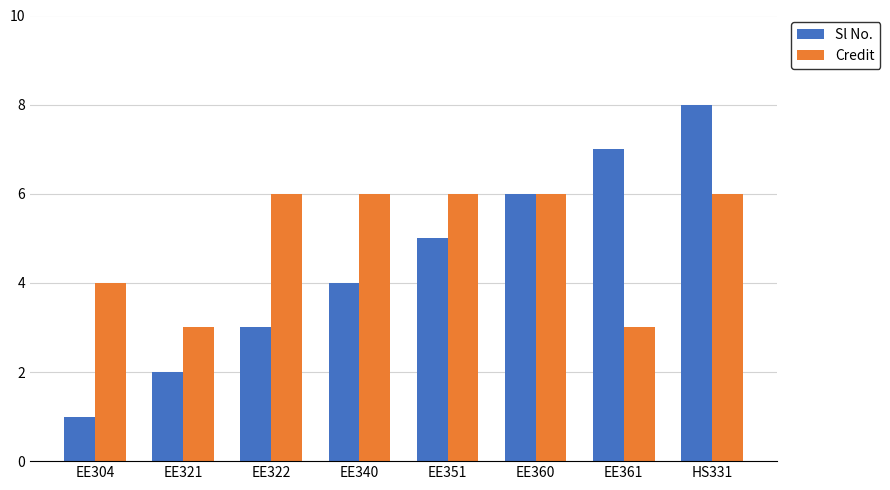

What is the value of the Credit bar at the 6th from the left?

6